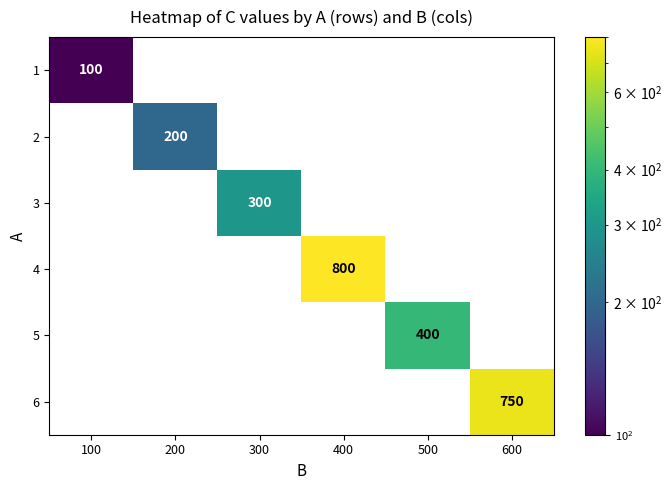

At which label does 2 reach its peak?

100